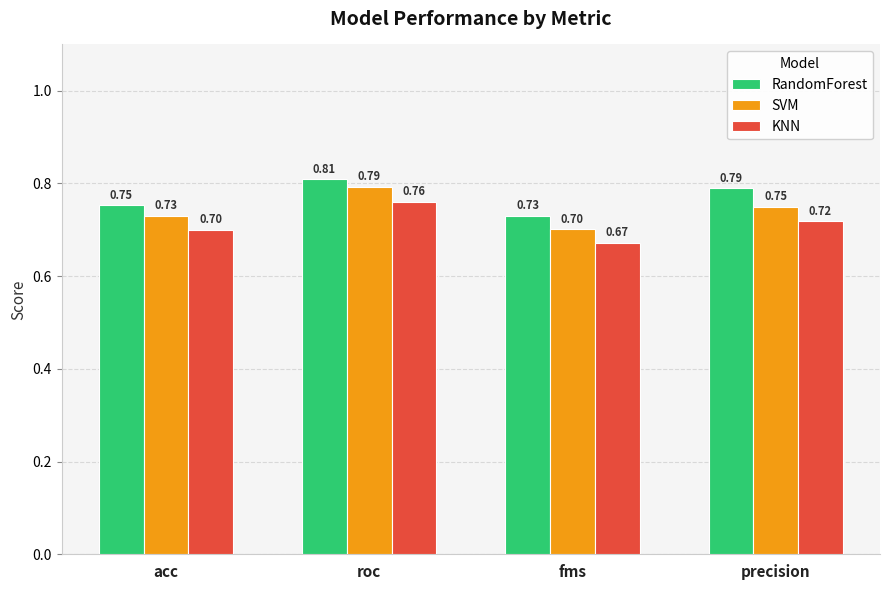

Which category has the highest value in the RandomForest series?

roc